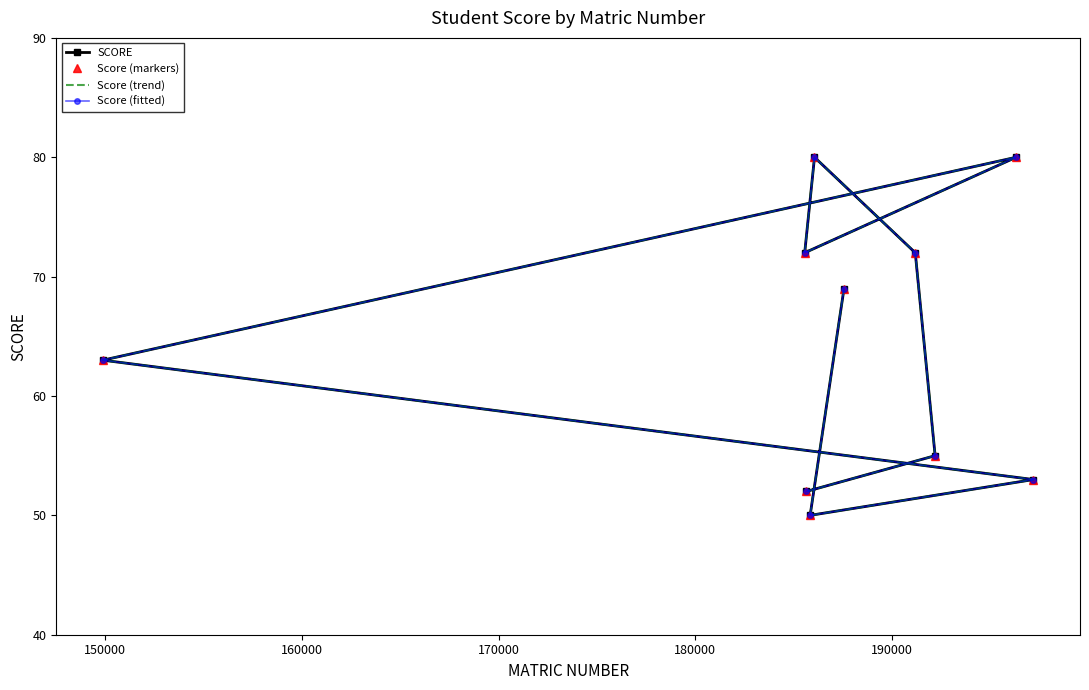

Is this an area chart (filled region under the line)?

No